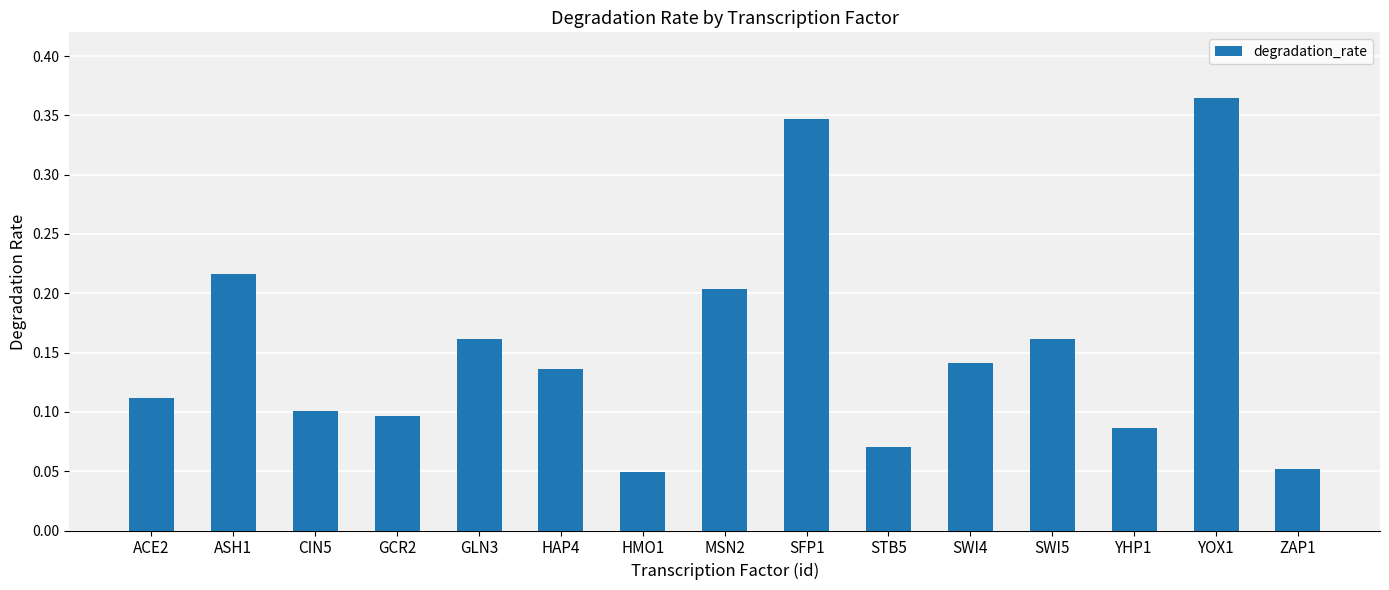

The chart shows a value of 0.1 at CIN5. True or false?

True